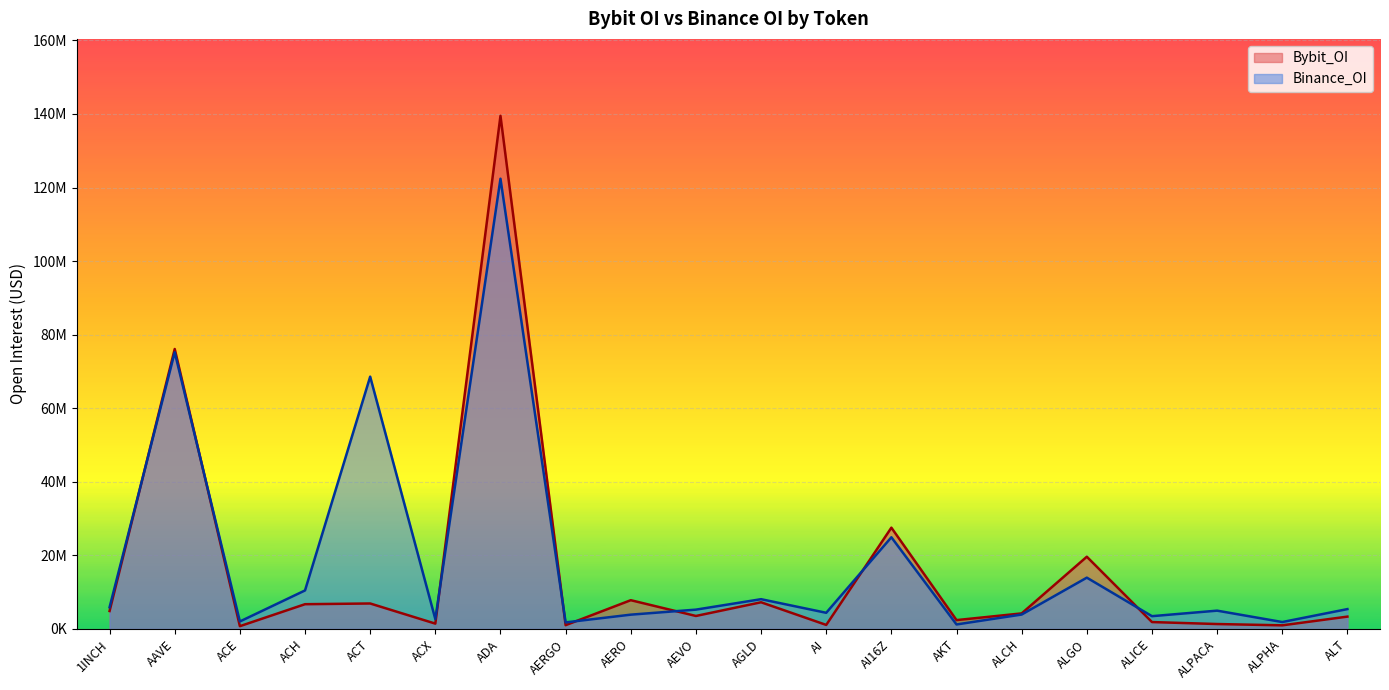

Which series has the largest range (max minus min)?

Bybit_OI